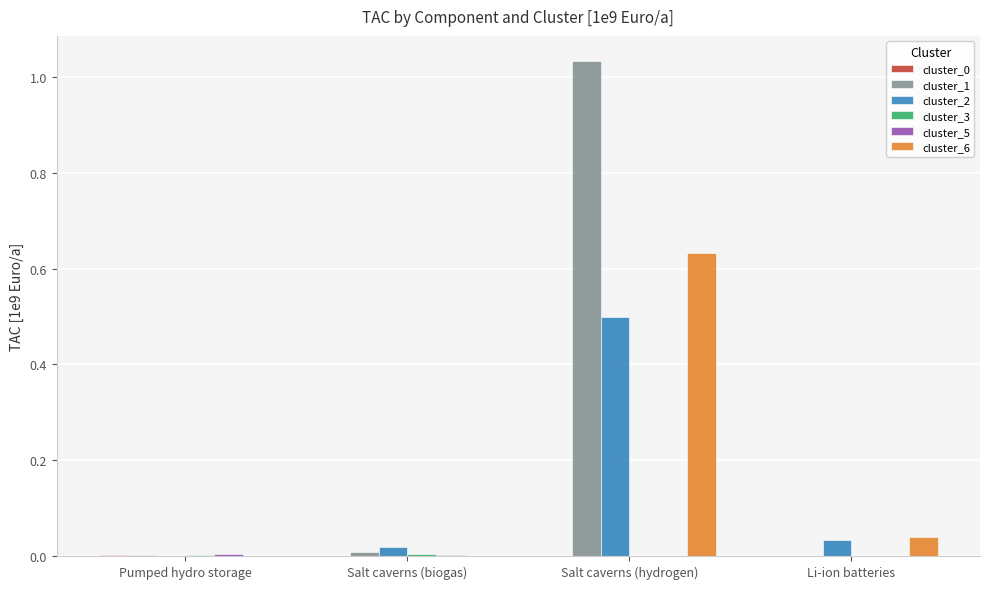

Which series has the largest total across all categories?

cluster_1